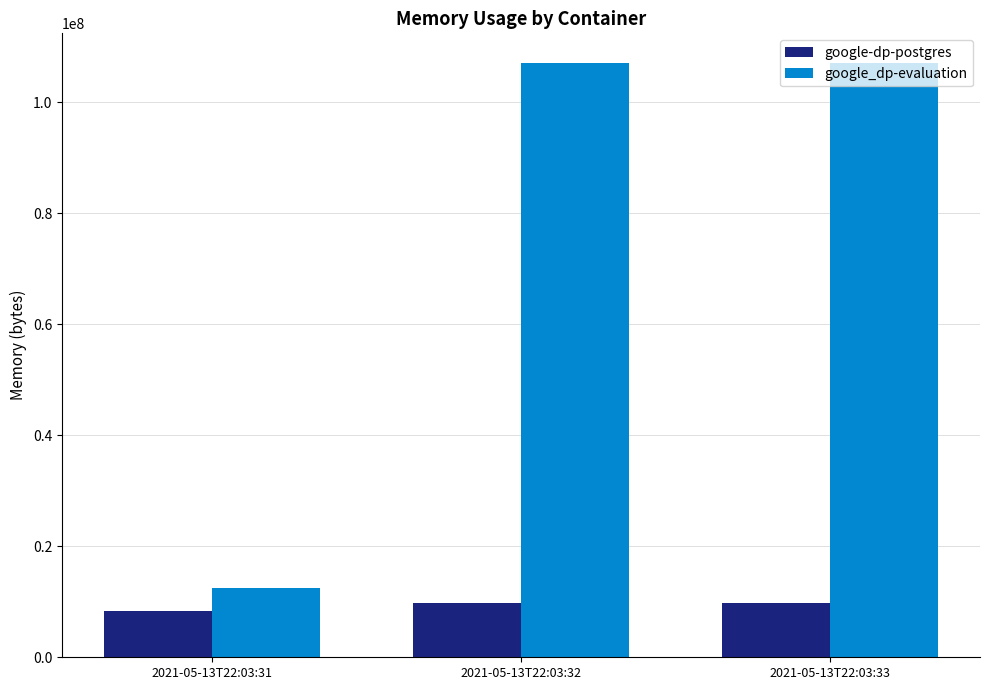

What is the sum of all google_dp-evaluation values?

226656256